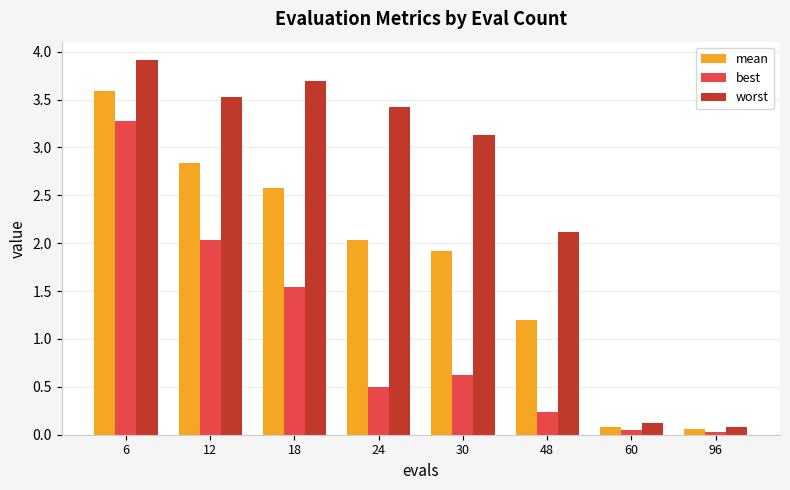

What is the difference between the best values at 96 and 6?

3.2